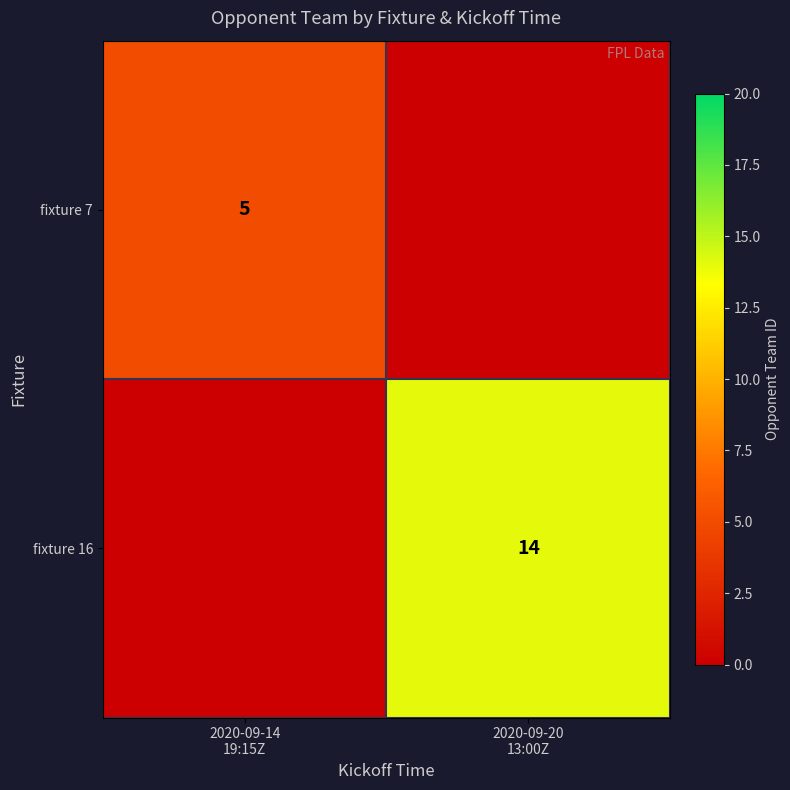

Where is fixture 7 nearest to the value 2?

2020-09-20 13:00Z